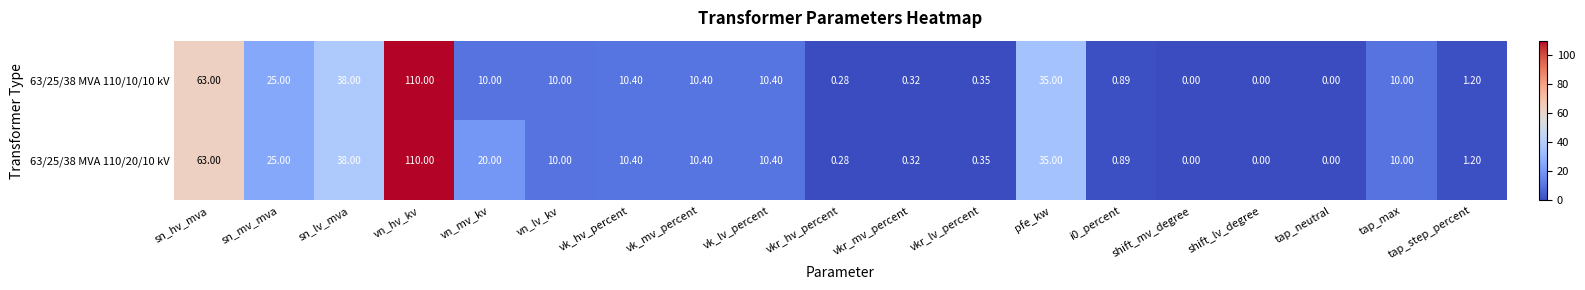

Which series has the largest total across all categories?

63/25/38 MVA 110/20/10 kV